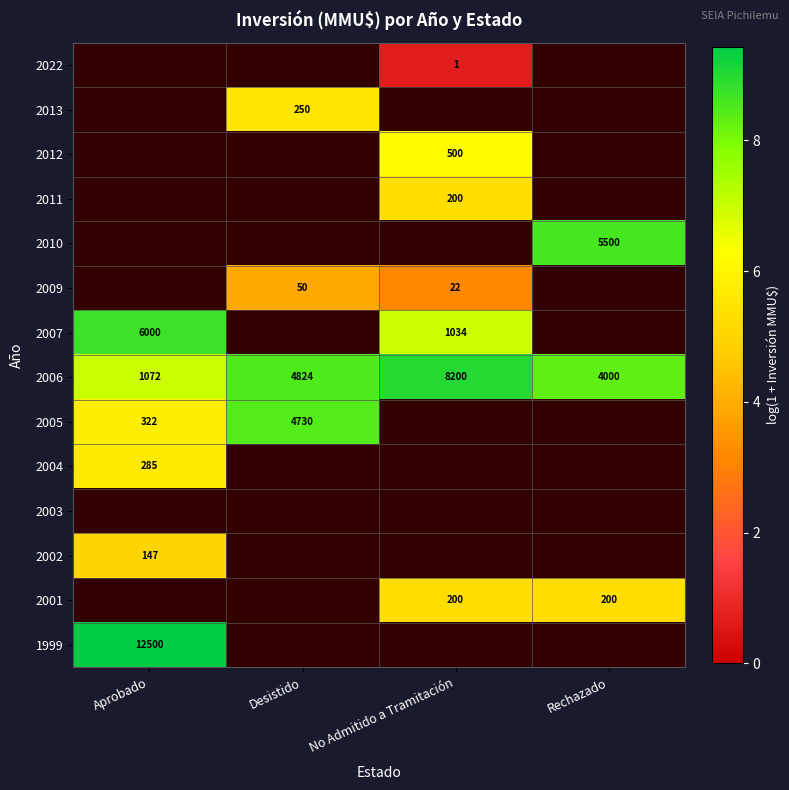

At which label is 2006 closest to 4636?

Desistido